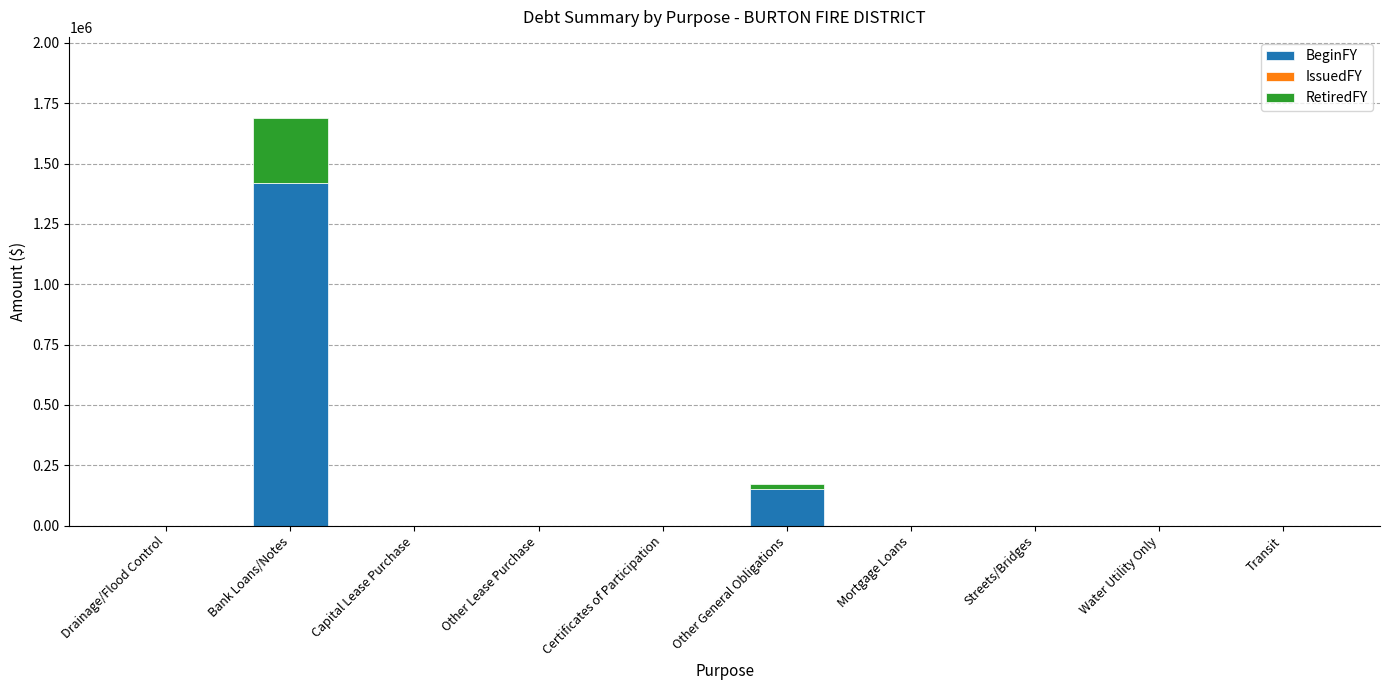

True or false: BeginFY has a value of 0 at Mortgage Loans.

True